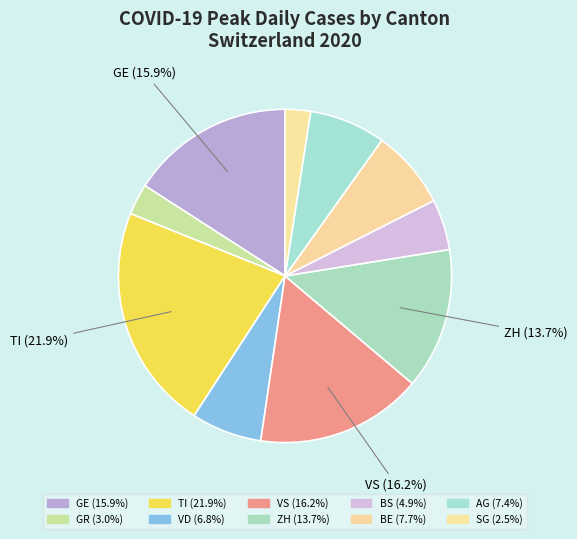

Count the number of slices in the pie.

10